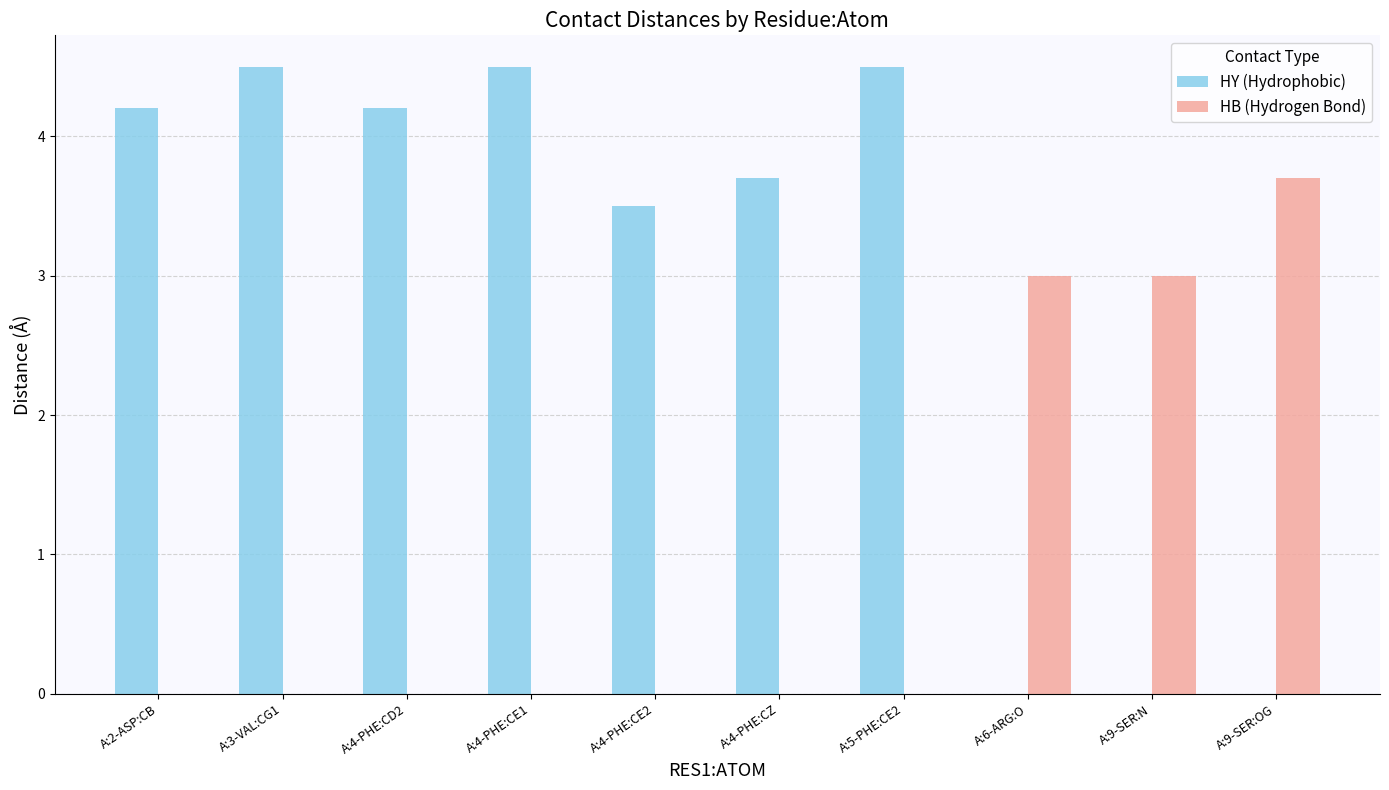

Reading right to left, transcribe all the data shown in this chart.

HY (Hydrophobic): 0.0	0.0	0.0	4.5	3.7	3.5	4.5	4.2	4.5	4.2
HB (Hydrogen Bond): 3.7	3.0	3.0	0.0	0.0	0.0	0.0	0.0	0.0	0.0